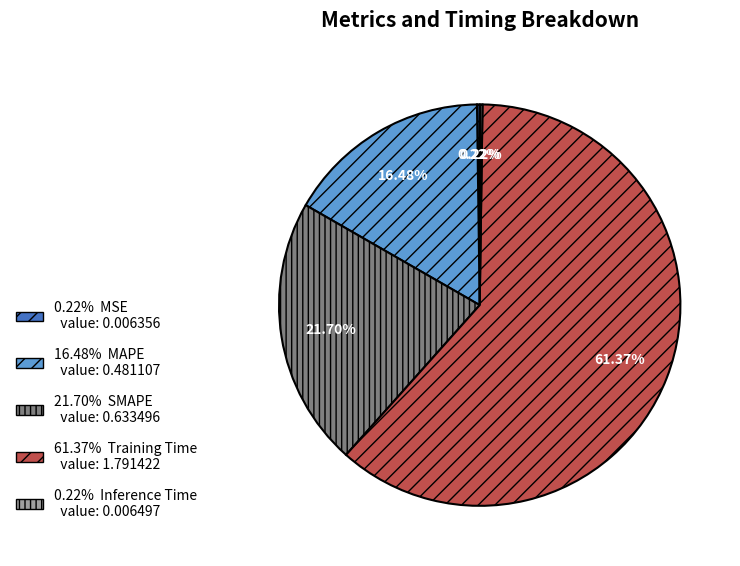

Is there any slice that represents more than half of the pie?

Yes